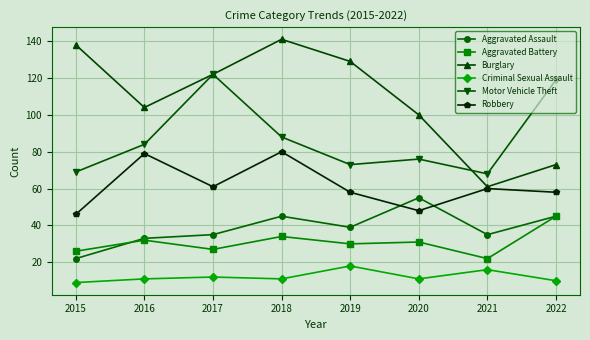

What value does the Aggravated Assault series have at 2019?

39